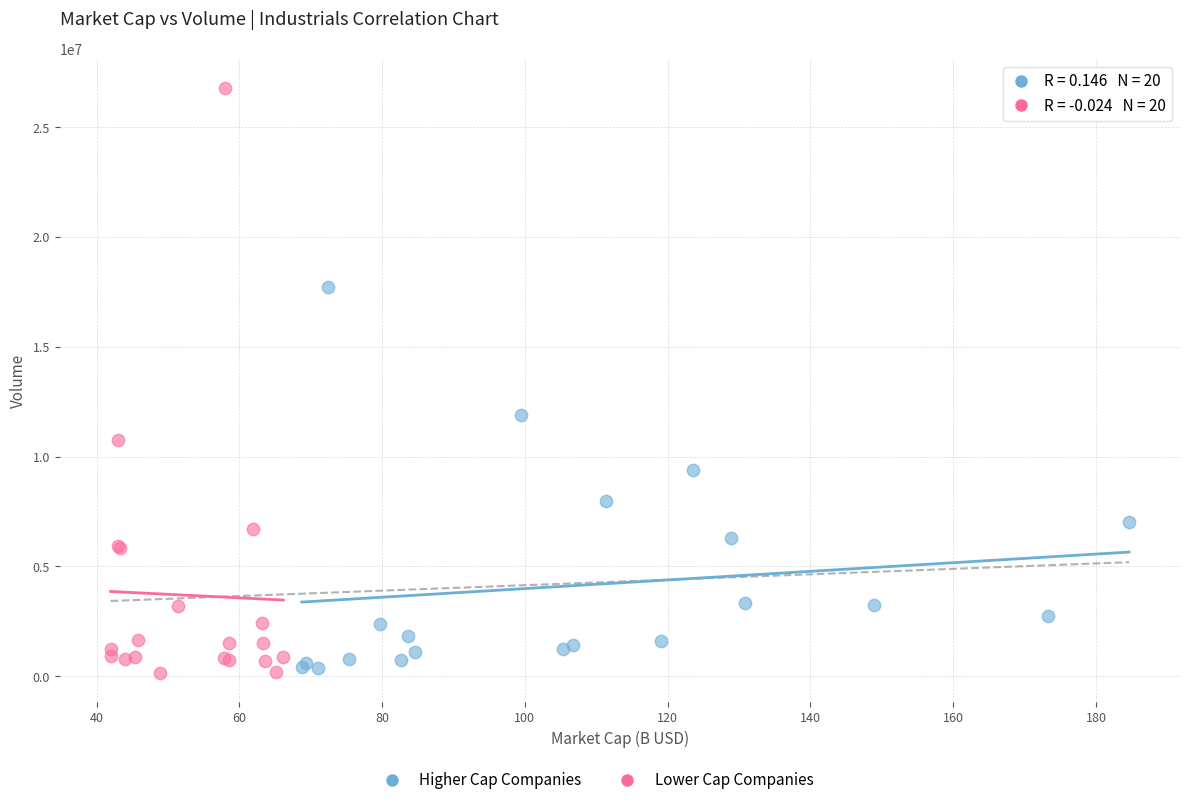

Which series contains the highest Y value?

Lower Cap Companies